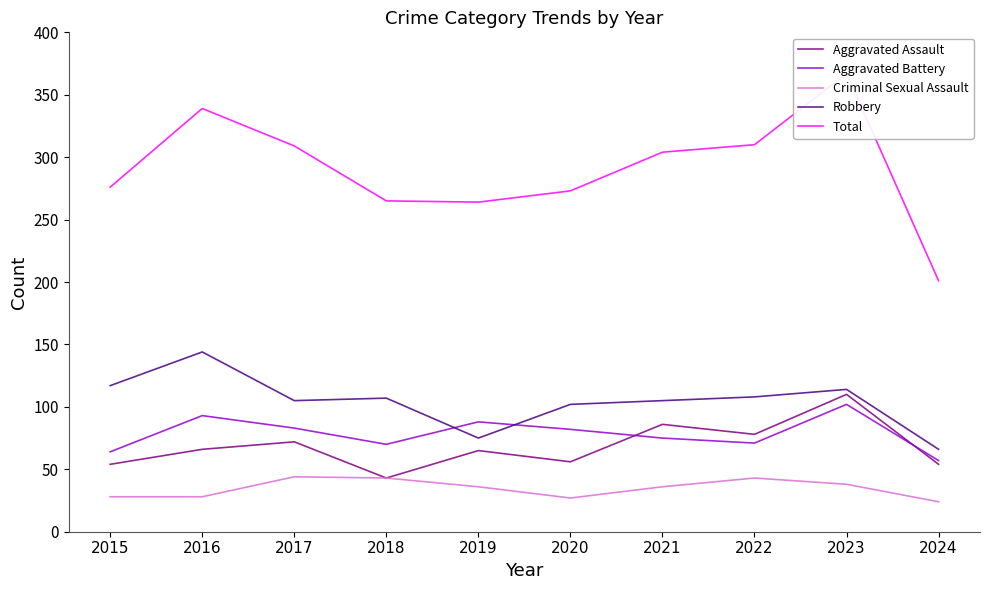

At which category does Aggravated Assault reach its first local valley?

2018